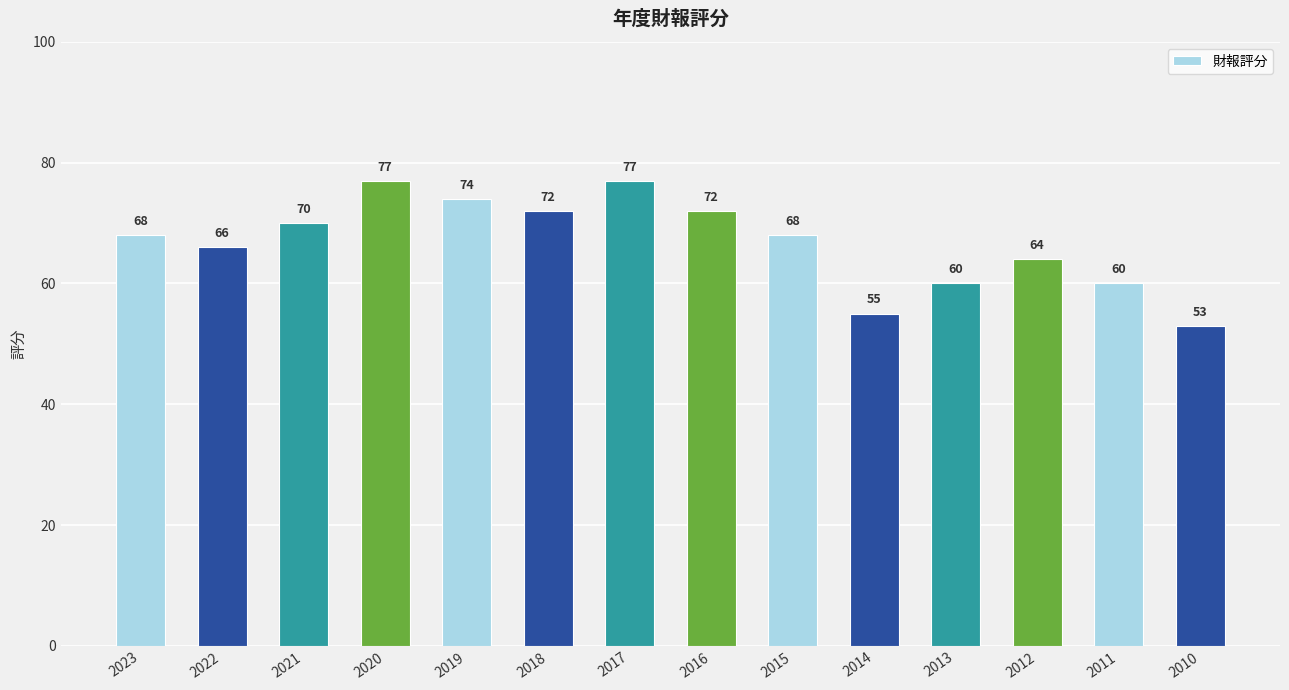

What is the change in value from 2018 to 2010?

-19